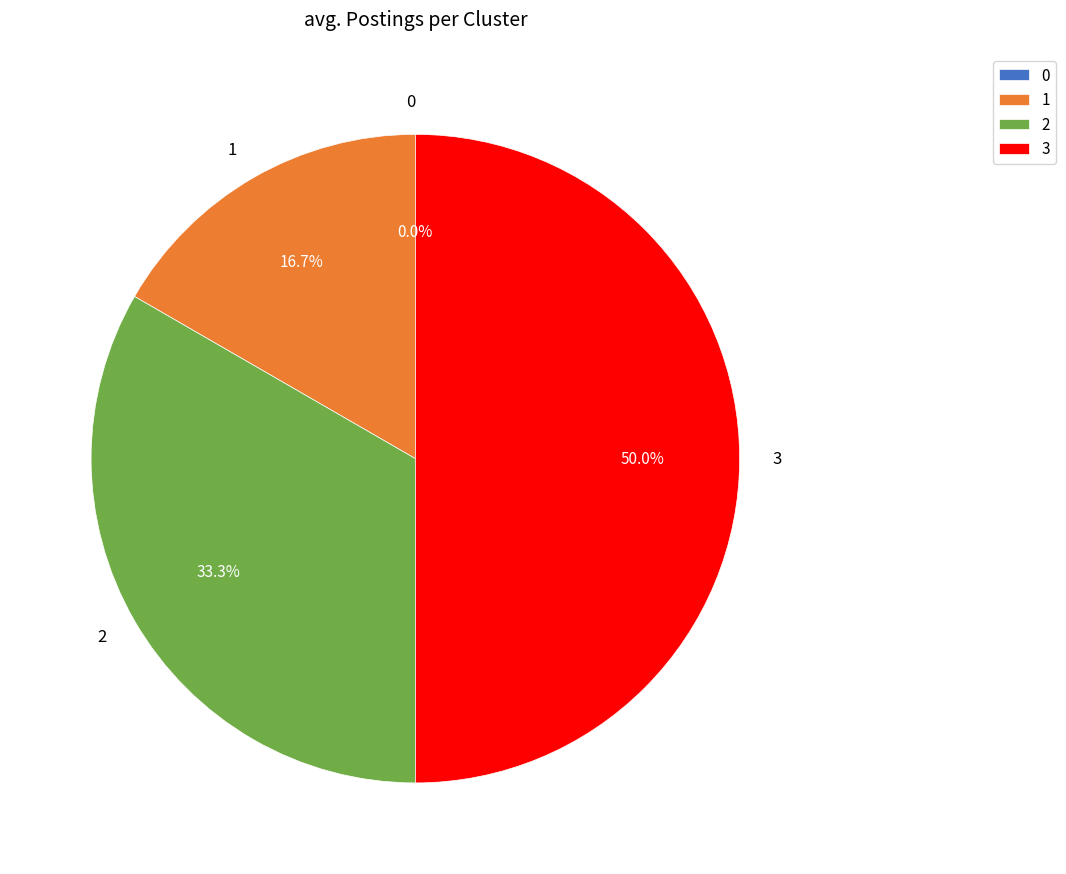

To the nearest percent, what is the difference between the largest and smallest slice percentages?

50%